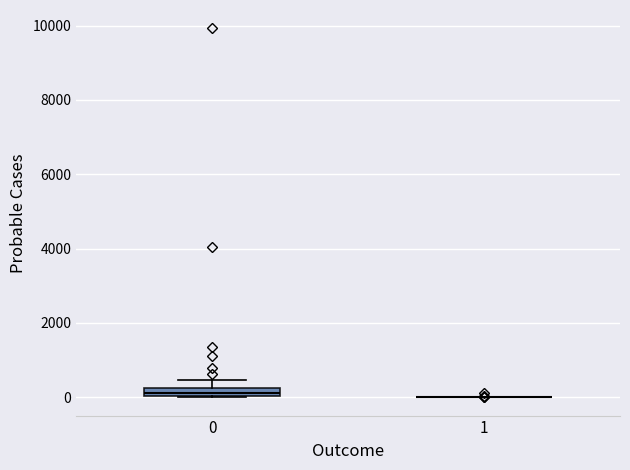

Which box is the tallest, from its lower edge to its upper edge?

0